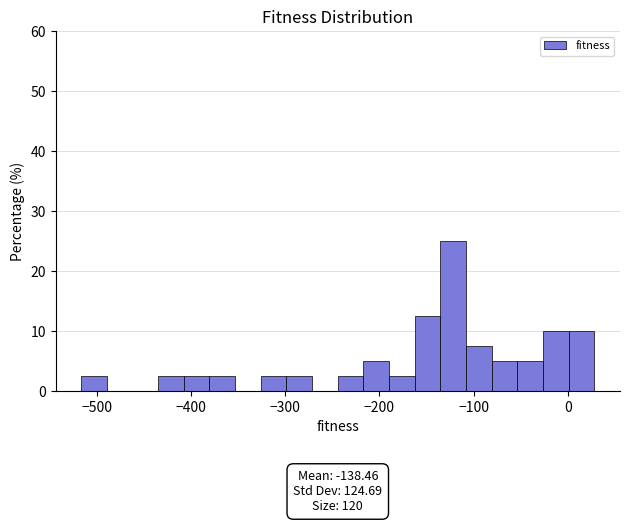

Around what value on the x-axis is the tallest bar? Give the approximate position of its centre, as read against the axis.

-120